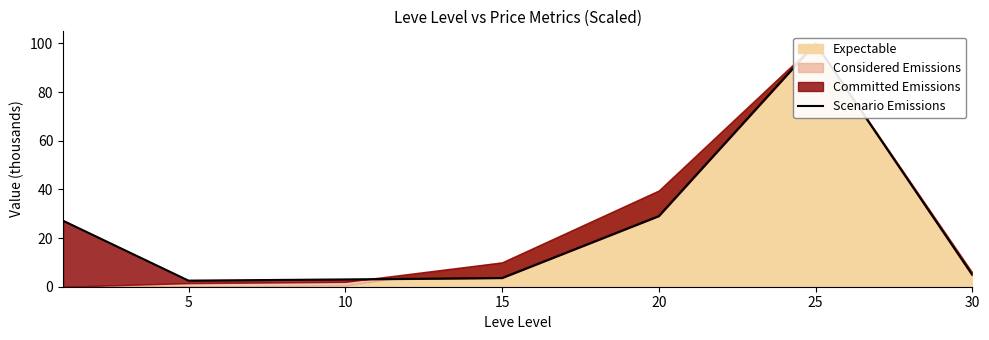

What is the greatest value displayed?

100.0